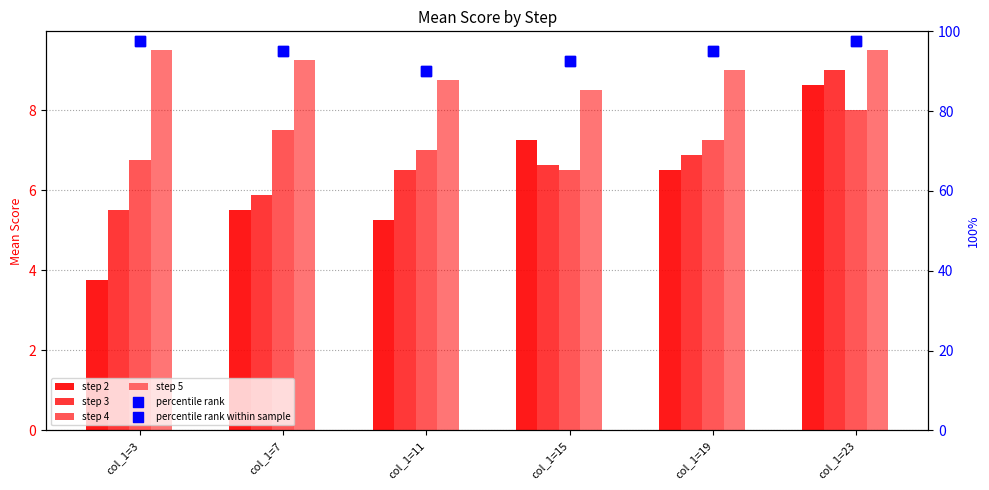

Which series reaches the maximum Y coordinate?

percentile rank